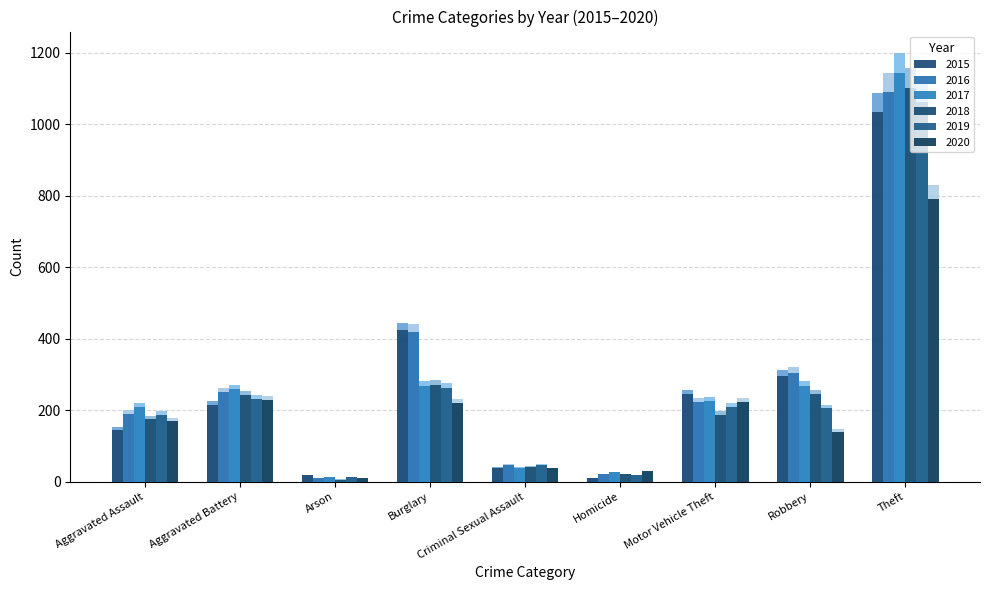

Which series has the widest spread of values?

2017